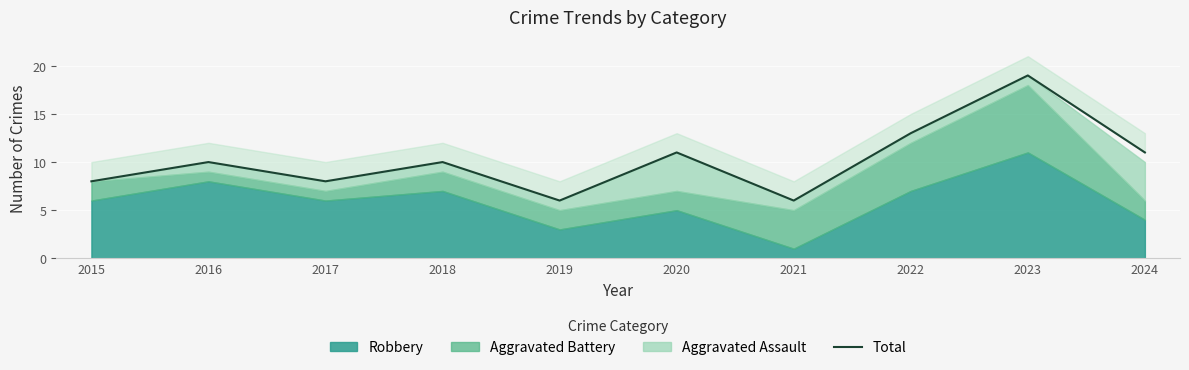

How many points are lower than both their immediate neighbors (excluding endpoints)?

3